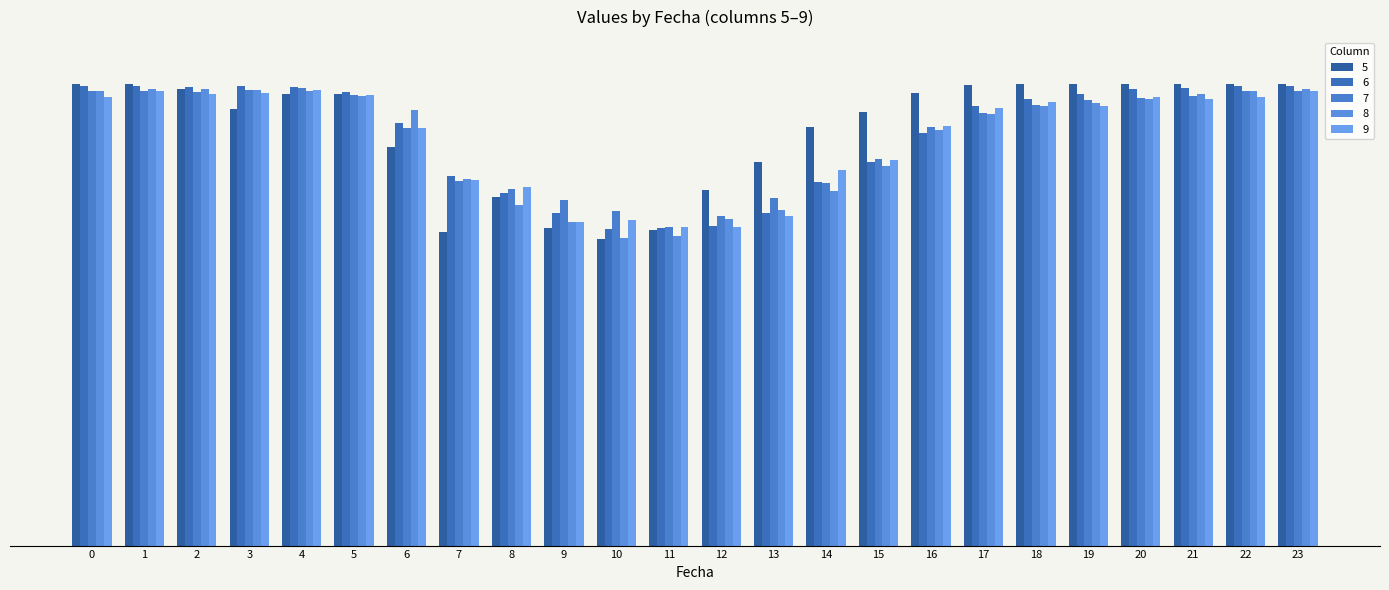

Does the chart contain any negative values?

No